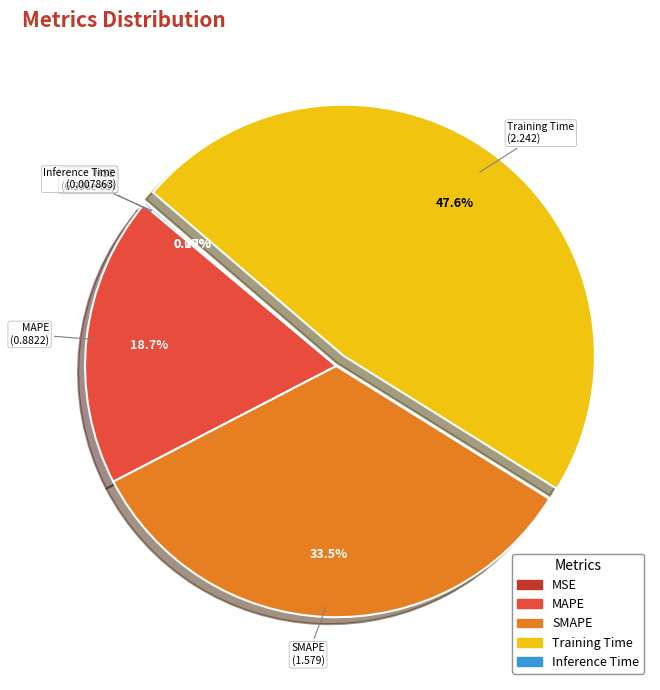

Approximately how many times larger is the value at MAPE compared to SMAPE?

0.6